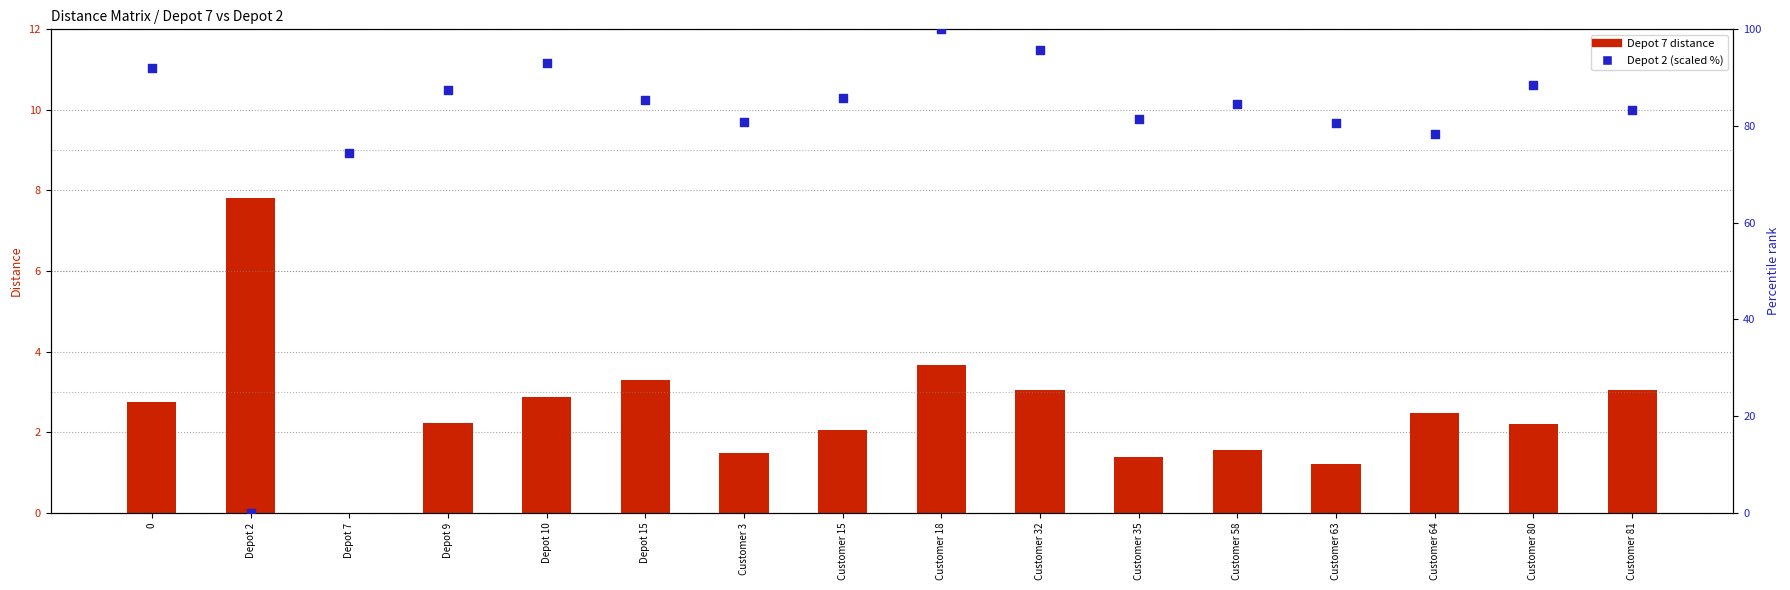

What is the total value across all series at Customer 81?

86.3